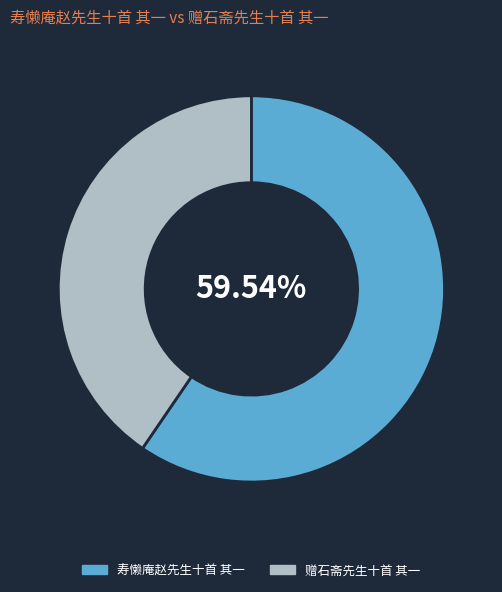

To the nearest percent, what is the difference between the 赠石斋先生十首 其一 and 寿懒庵赵先生十首 其一 slice percentages?

19%